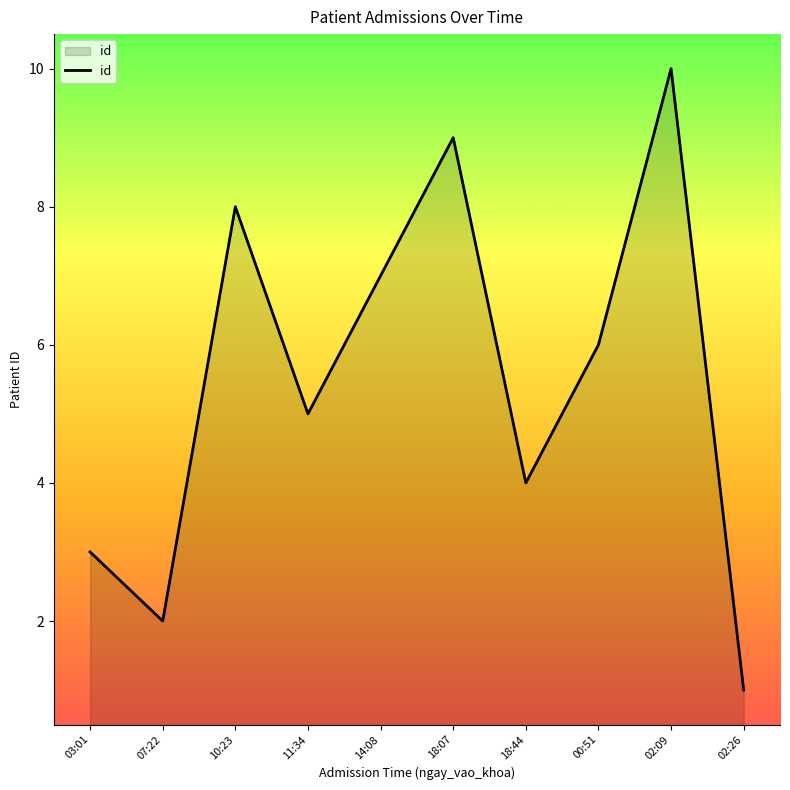

Between 10:23 and 11:34, which is larger?

10:23